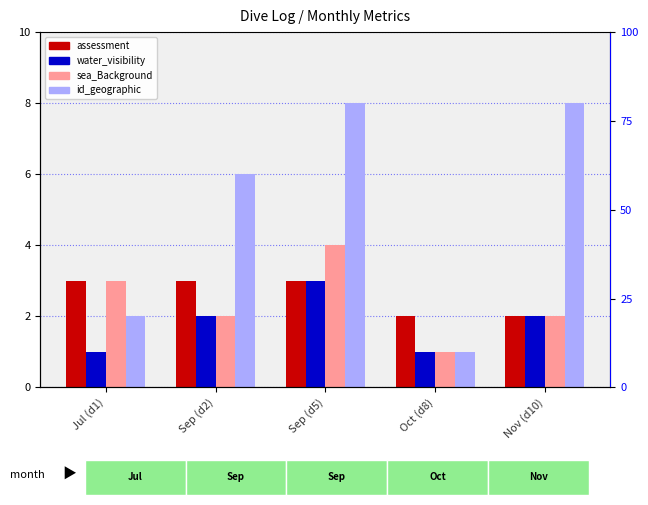

What is the difference between the highest and lowest values at Oct (d8)?

1